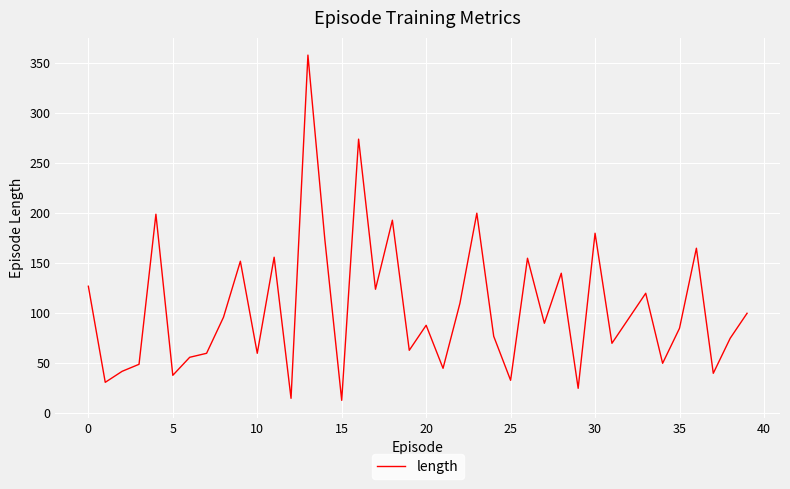

What is the difference between the maximum and minimum values?

345